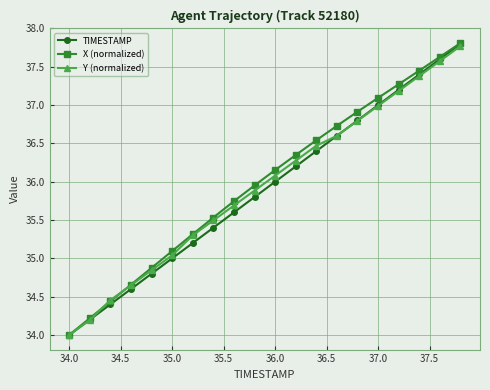

What is the highest value of the Y (normalized) series?

37.8